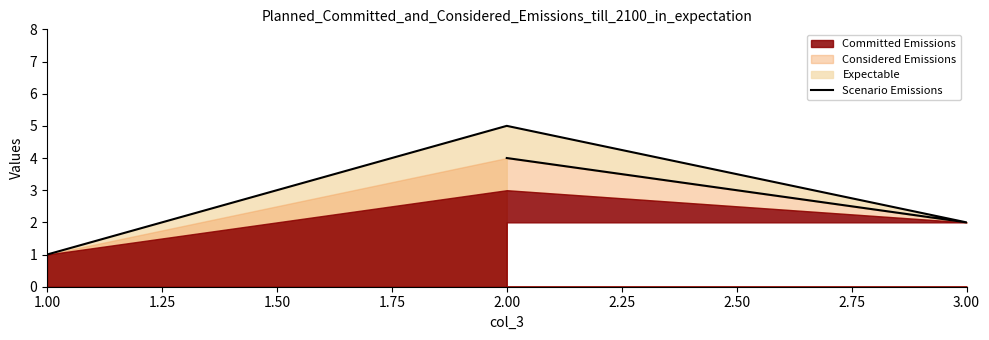

Count the values in the range 2 to 5.

3